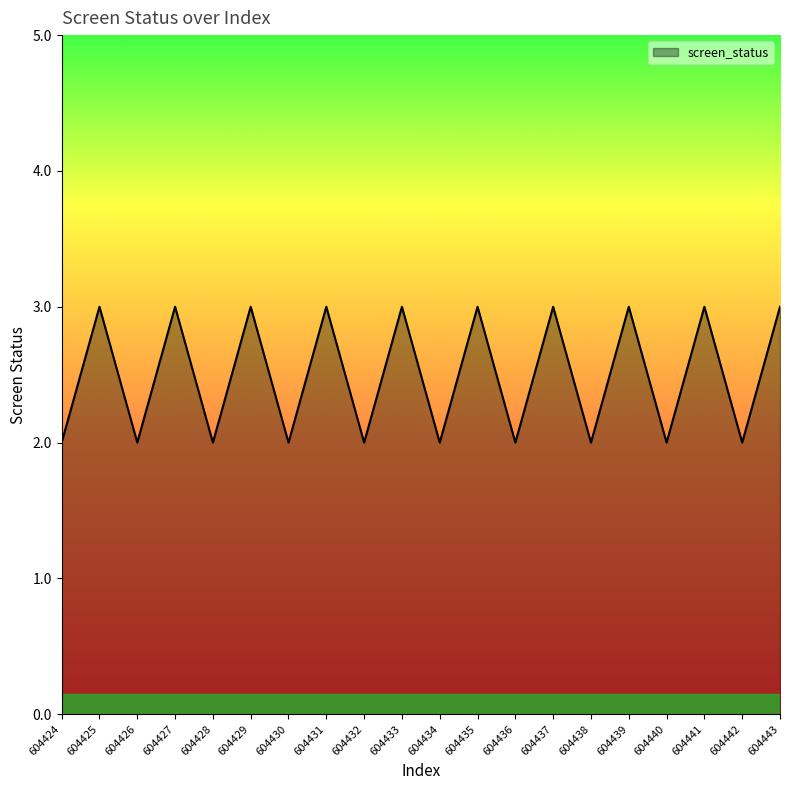

What is the sum of all values?

50